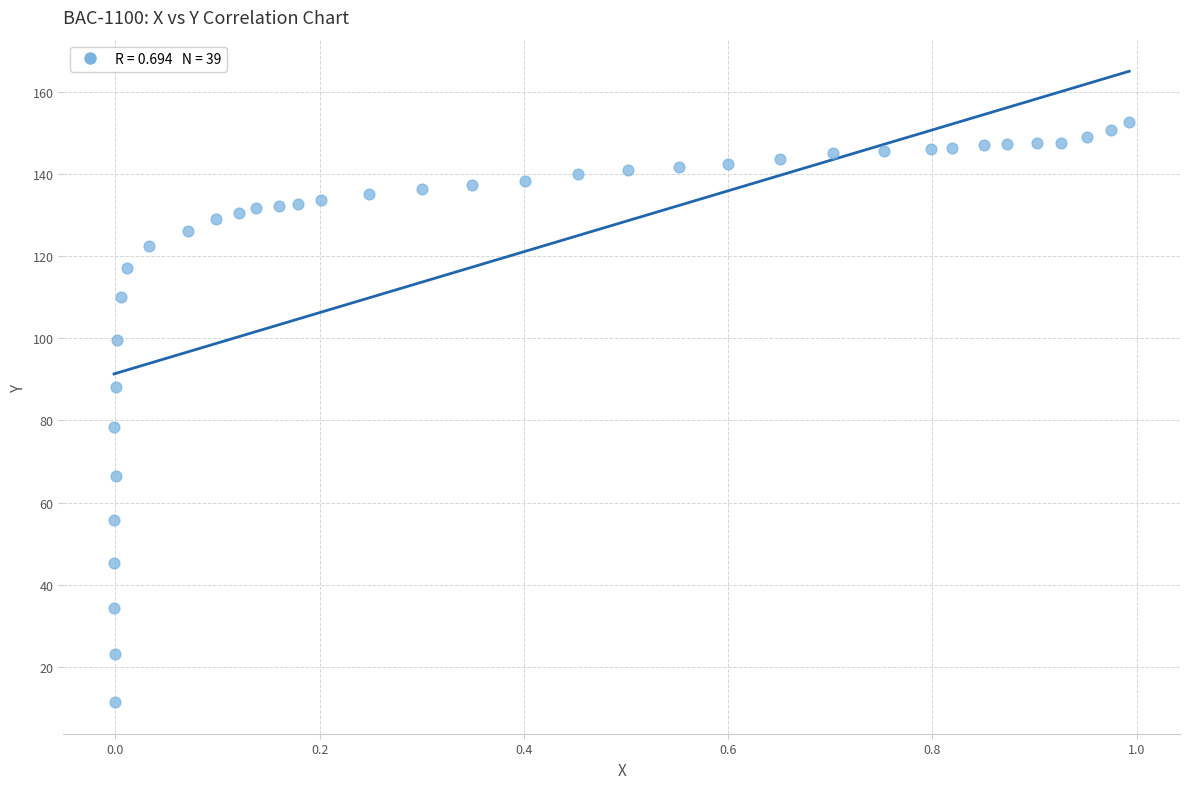

What is the range of X values (max minus min)?

1.0